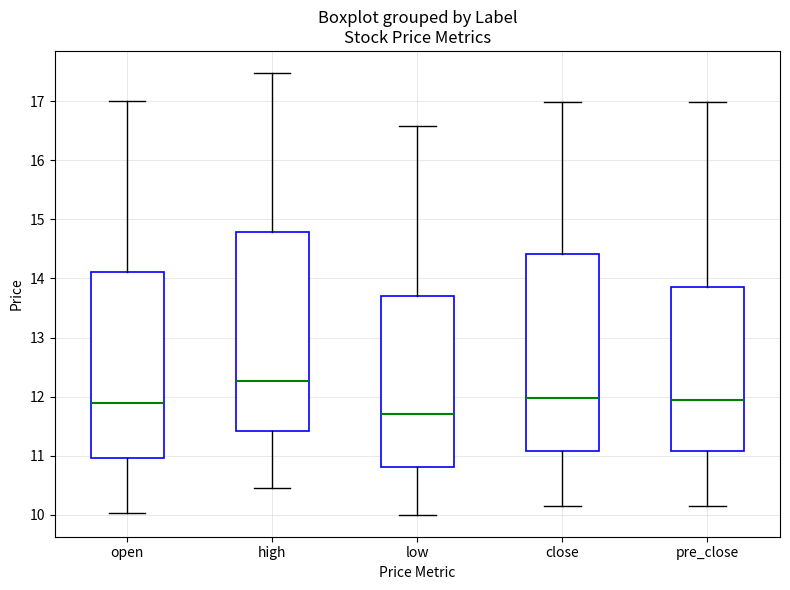

Which box has the highest median line?

high